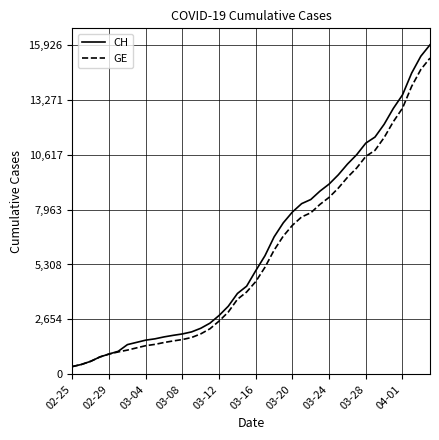

What is the minimum value for CH?

375